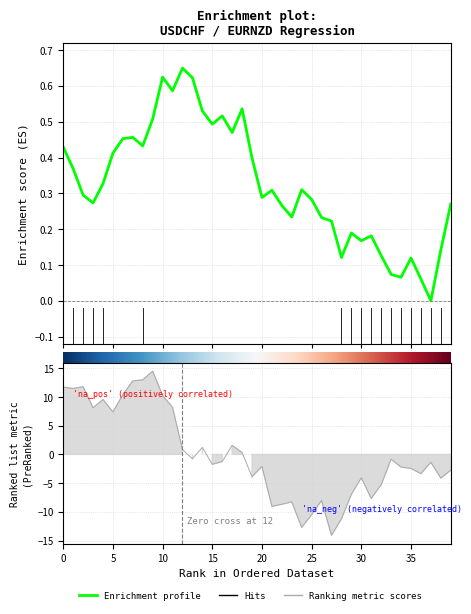

Where is the first local maximum for USDCHF?

0.4